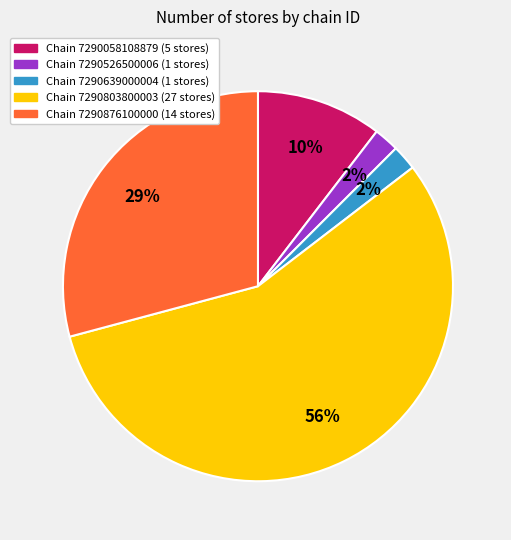

Does any single category account for the majority?

Yes